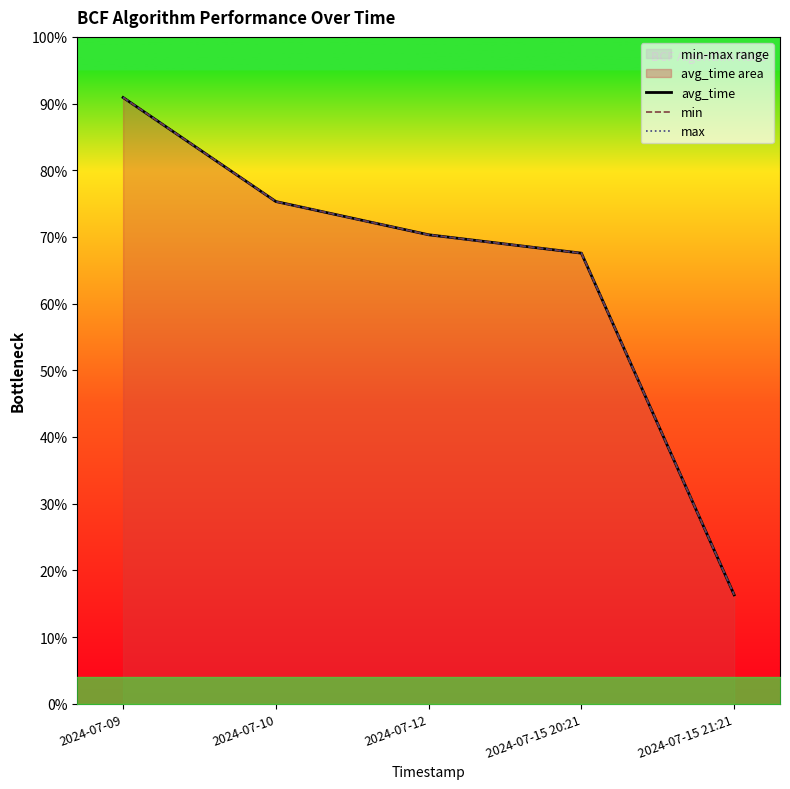

Where does the avg_time series first go above 2158?

2024-07-09